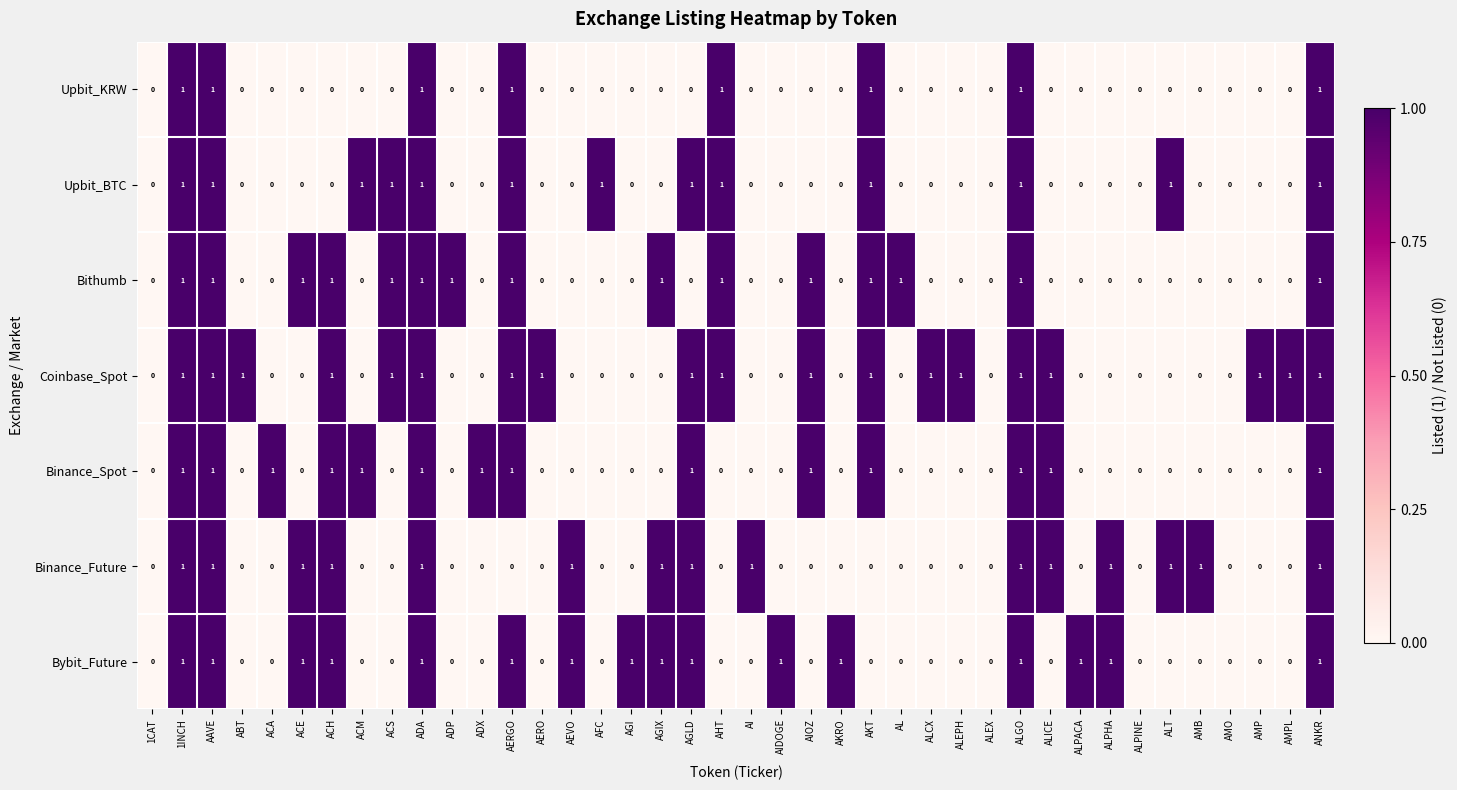

The value of Binance_Future at AMP is 0. True or false?

True